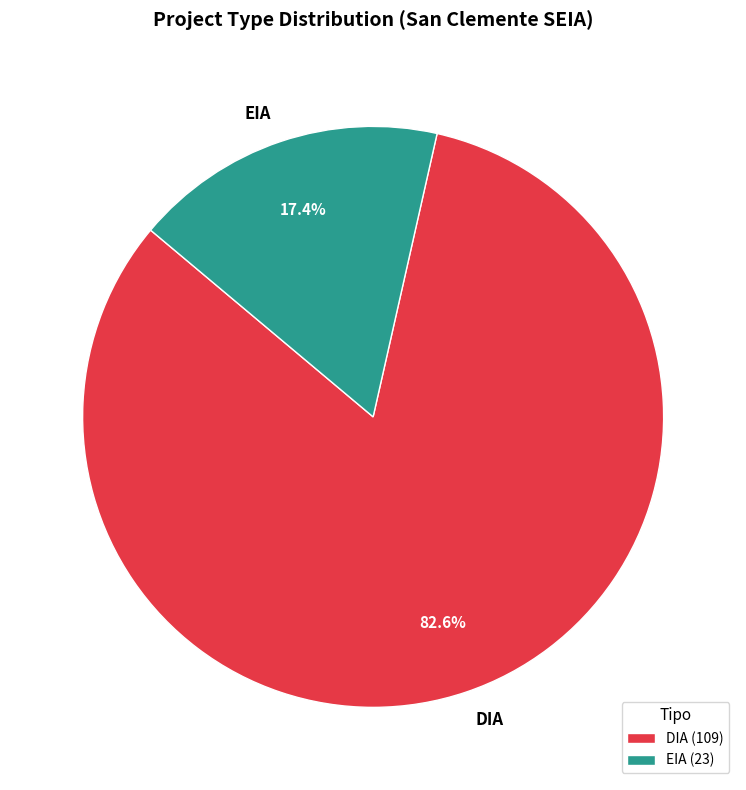

How many segments does this pie chart have?

2